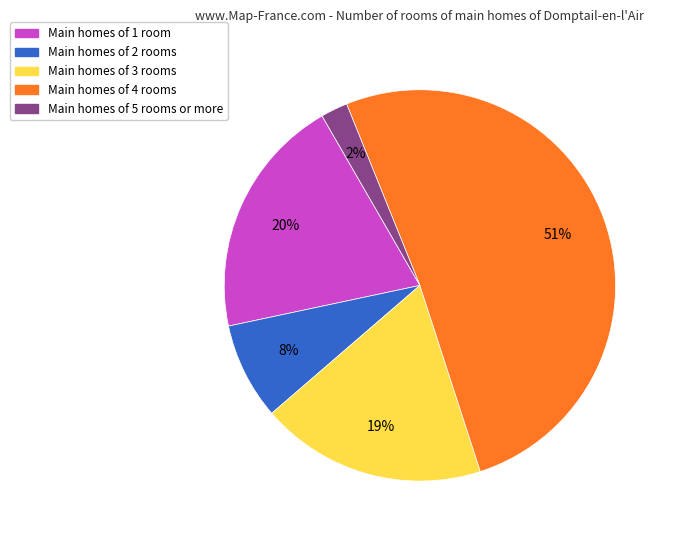

Does any single category account for the majority?

Yes